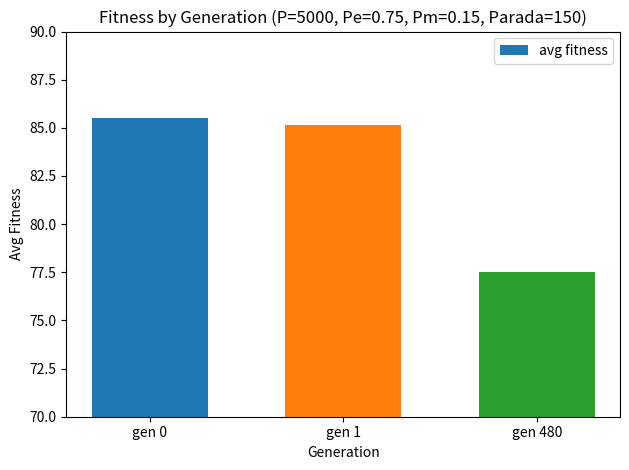

What is the smallest value displayed?

77.5